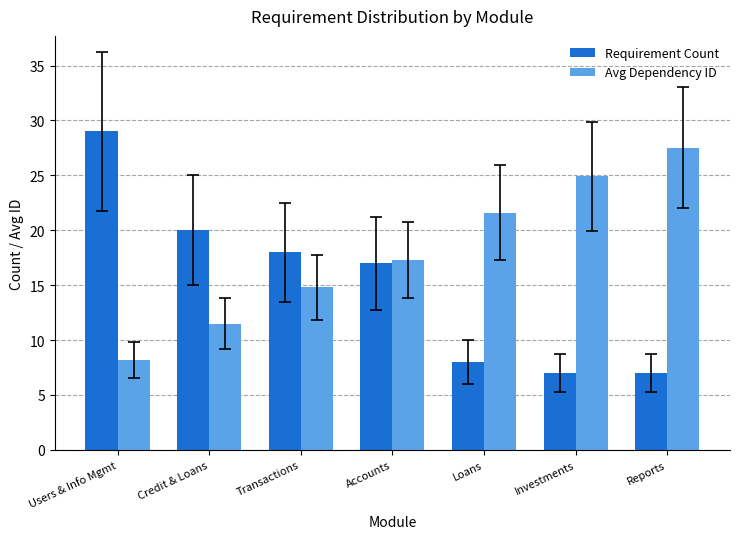

What value does the Avg Dependency ID series have at Investments?

24.9